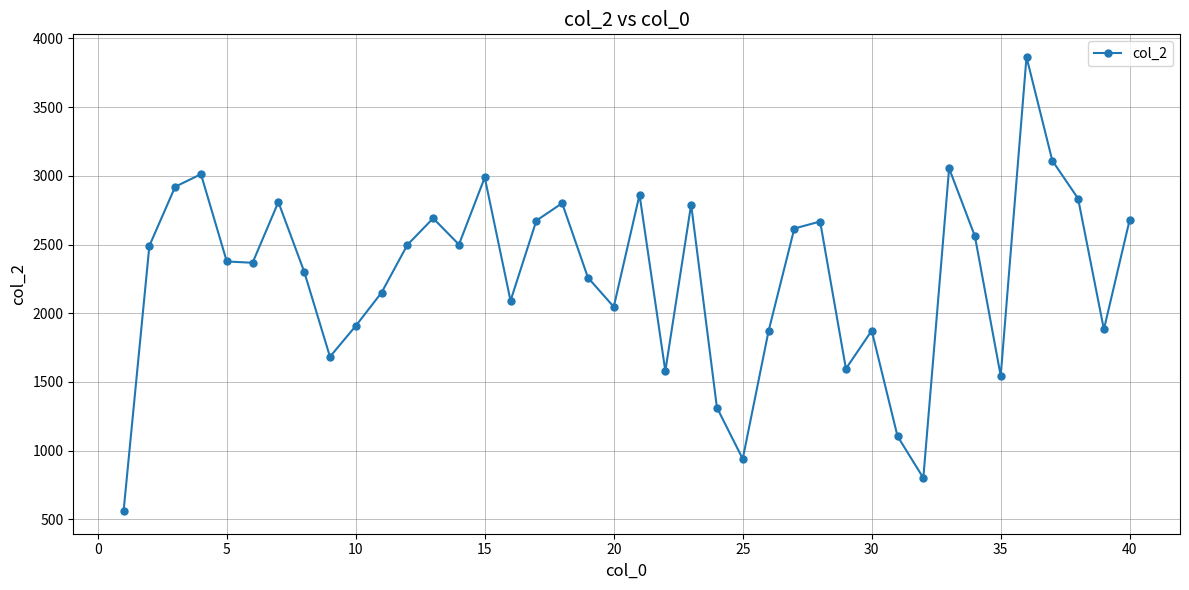

How many points are lower than both their immediate neighbors (excluding endpoints)?

11